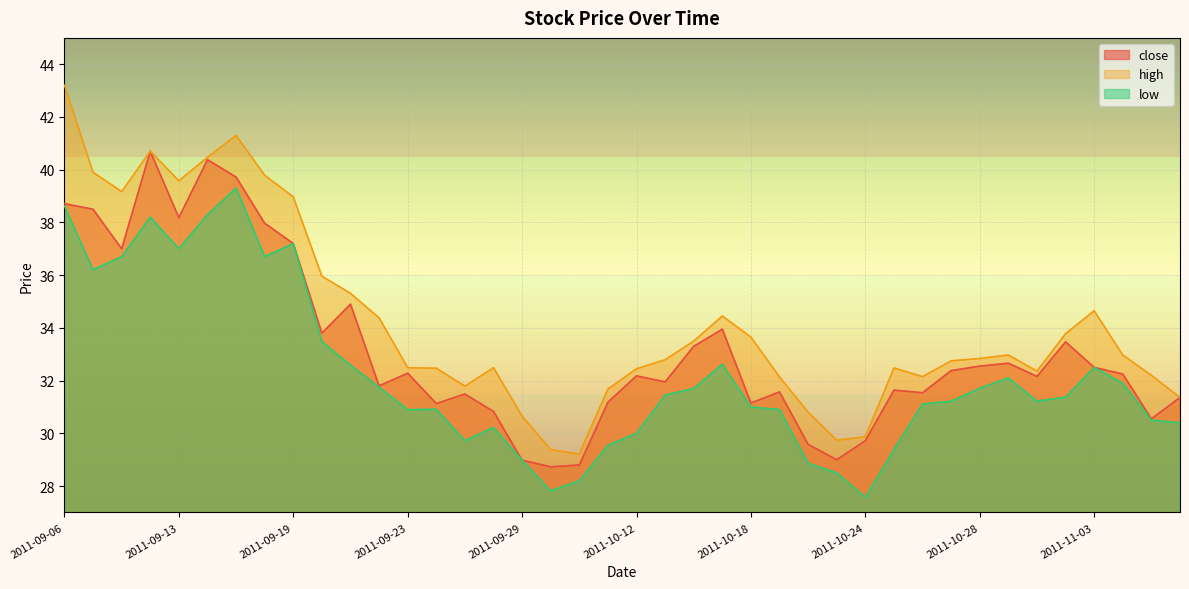

How many lines are shown in the chart?

3